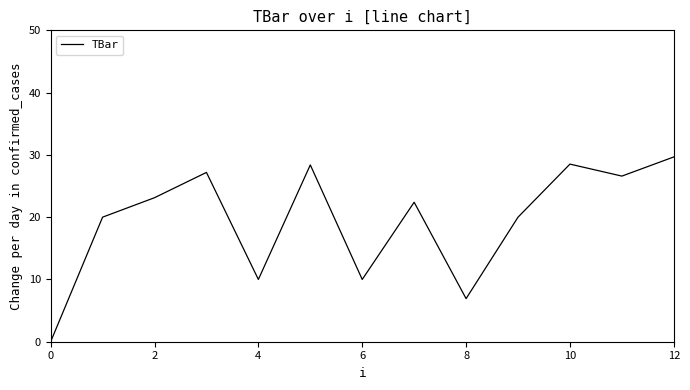

What is the difference between the maximum and minimum values?

29.7